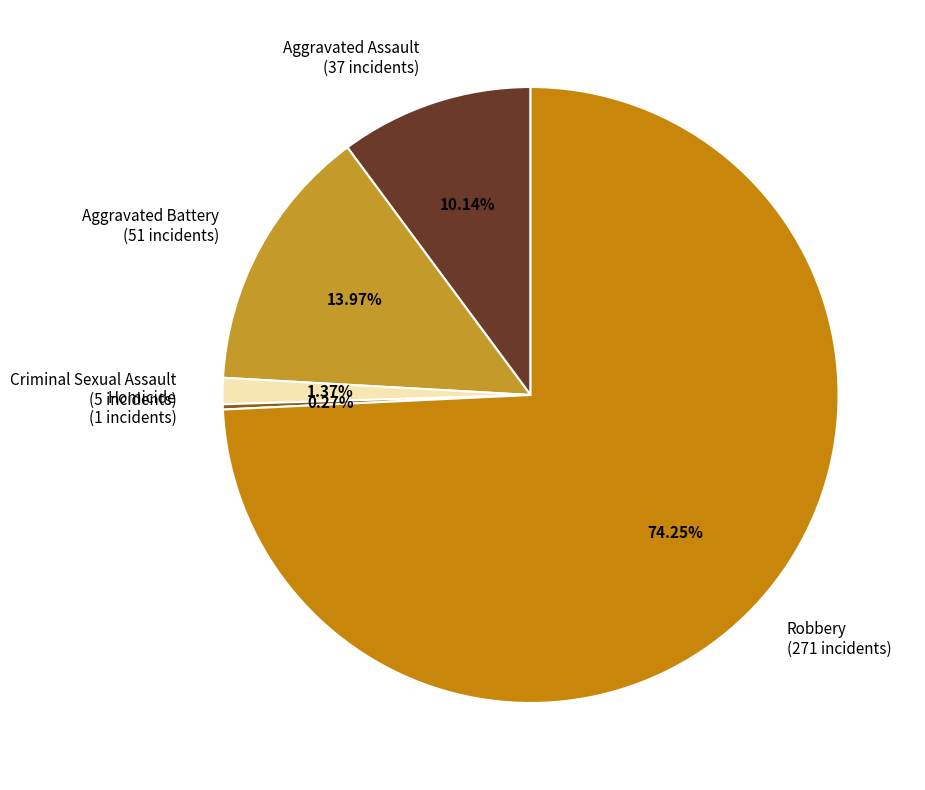

To the nearest percent, what portion does Aggravated Battery represent?

14%